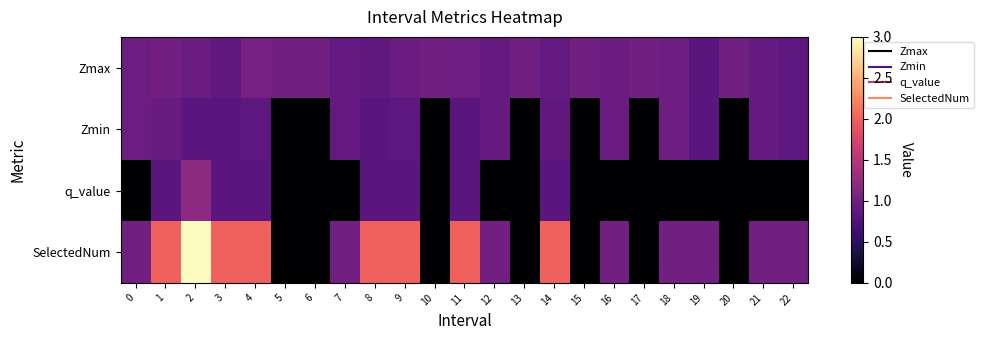

Reading left to right, extract all data points from this chart.

Zmax: 0=1.0	1=1.0	2=1.0	3=0.9	4=1.0	5=1.0	6=1.0	7=0.9	8=0.9	9=1.0	10=1.0	11=1.0	12=0.9	13=1.0	14=0.9	15=1.0	16=1.0	17=1.0	18=1.0	19=0.8	20=1.0	21=0.9	22=0.9
Zmin: 0=1.0	1=0.9	2=0.8	3=0.8	4=0.9	5=0.0	6=0.0	7=0.9	8=0.8	9=0.9	10=0.0	11=0.8	12=0.9	13=0.0	14=0.9	15=0.0	16=1.0	17=0.0	18=1.0	19=0.8	20=0.0	21=0.9	22=0.9
q_value: 0=-0.0	1=0.8	2=1.2	3=0.8	4=0.8	5=0.0	6=0.0	7=-0.0	8=0.8	9=0.8	10=0.0	11=0.8	12=-0.0	13=0.0	14=0.8	15=0.0	16=-0.0	17=0.0	18=-0.0	19=-0.0	20=0.0	21=-0.0	22=-0.0
SelectedNum: 0=1.0	1=2.0	2=3.0	3=2.0	4=2.0	5=0.0	6=0.0	7=1.0	8=2.0	9=2.0	10=0.0	11=2.0	12=1.0	13=0.0	14=2.0	15=0.0	16=1.0	17=0.0	18=1.0	19=1.0	20=0.0	21=1.0	22=1.0